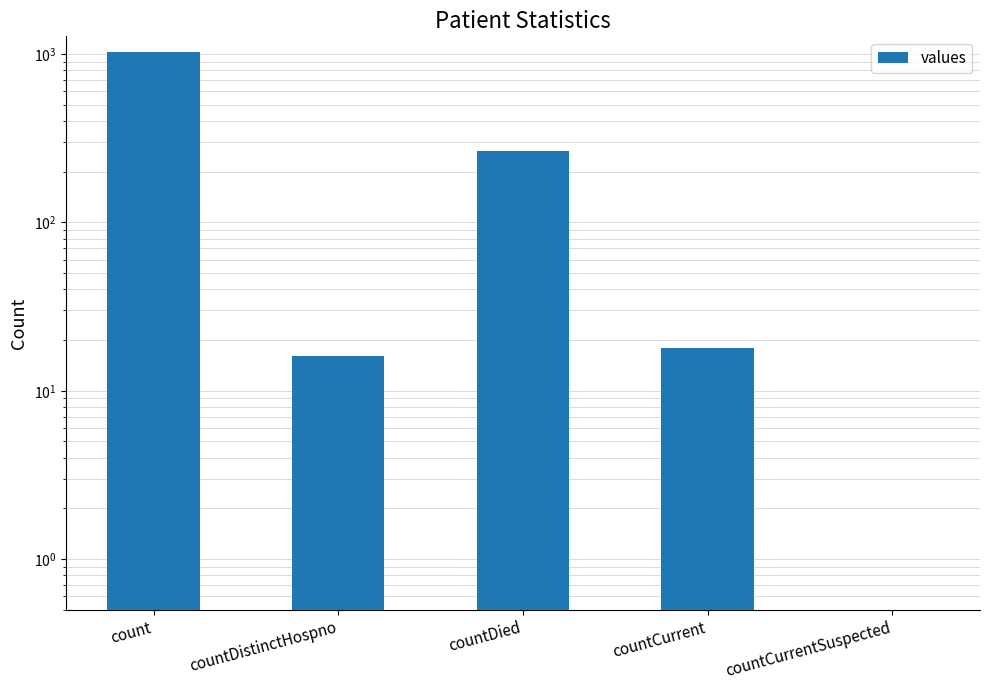

Which category has the highest value across all series?

count